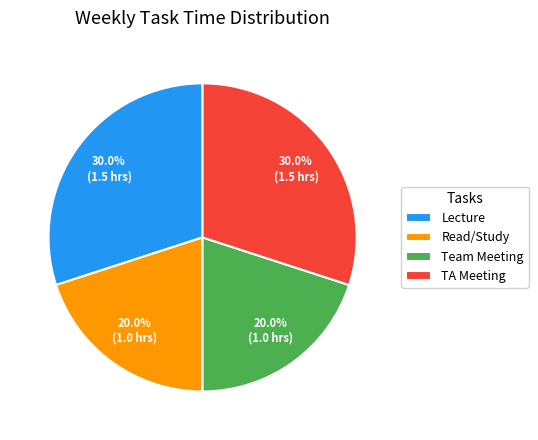

How much of the chart is everything except Read/Study?

80.0%